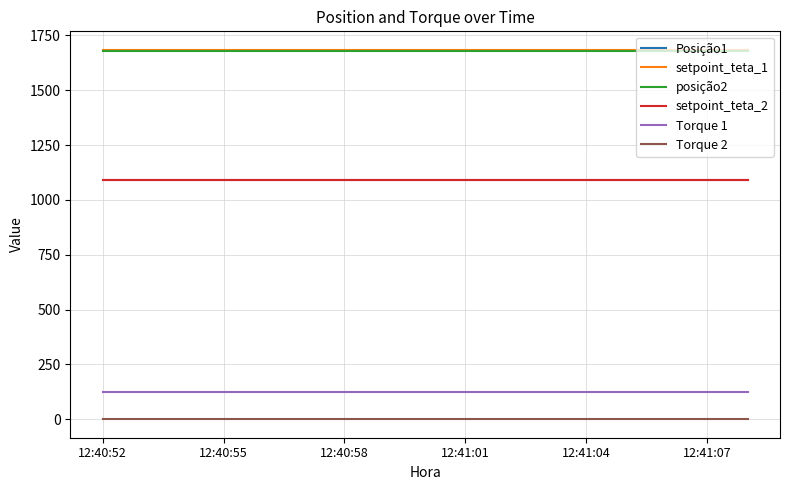

What are all the series names shown in the legend?

Posição1, setpoint_teta_1, posição2, setpoint_teta_2, Torque 1, Torque 2